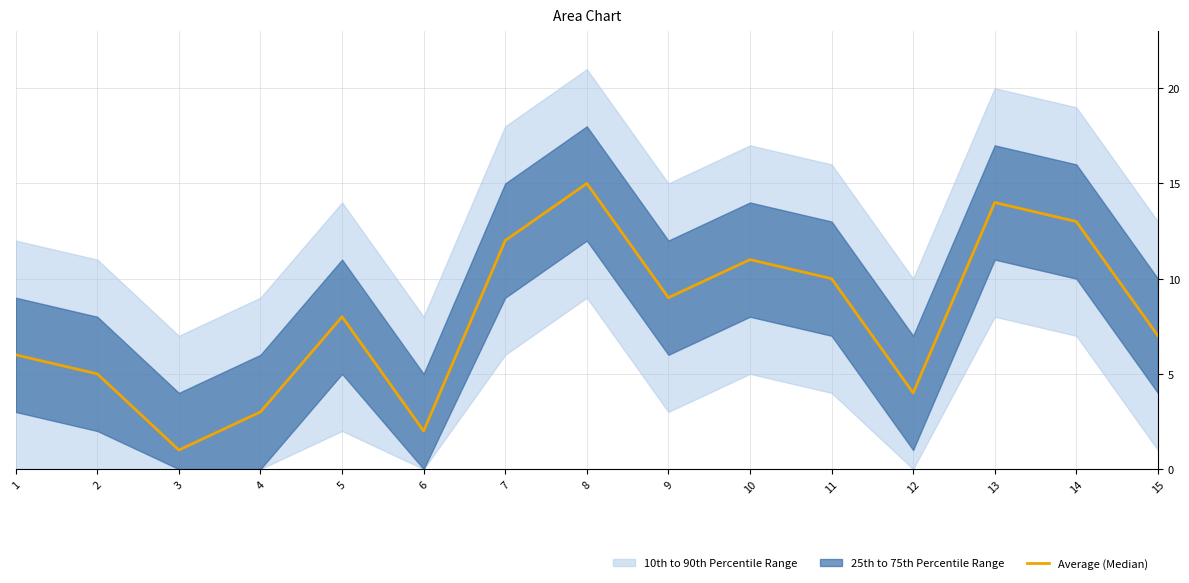

The value at 13 is 8. True or false?

False